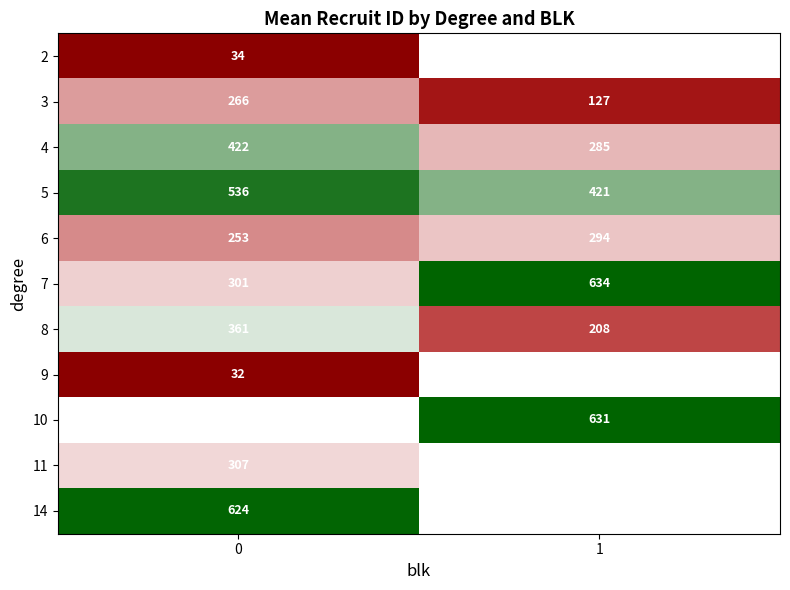

Which series has the largest range (max minus min)?

row_5